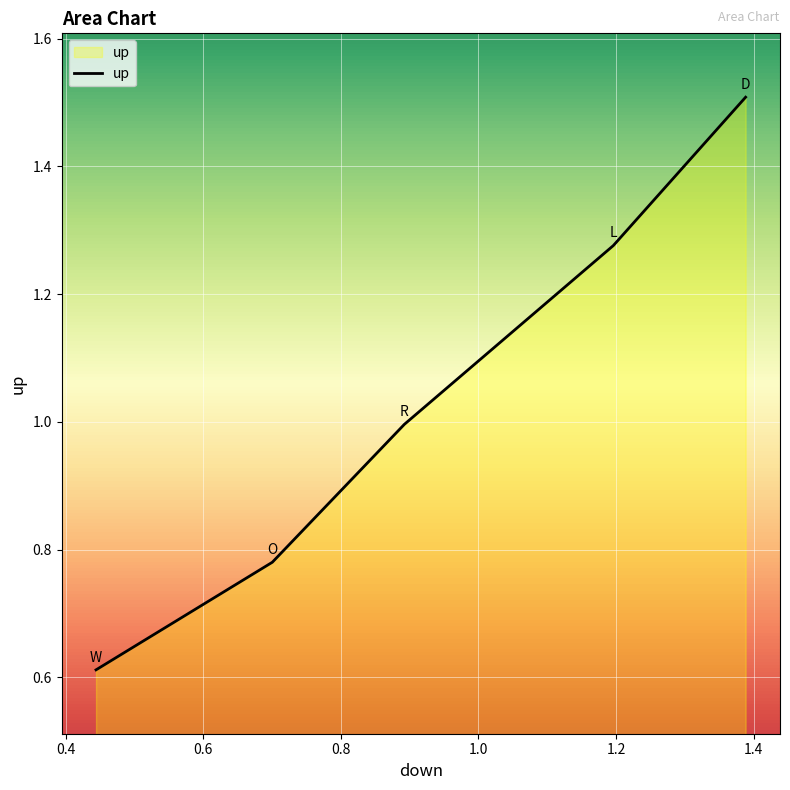

Does the chart have visible grid lines?

Yes